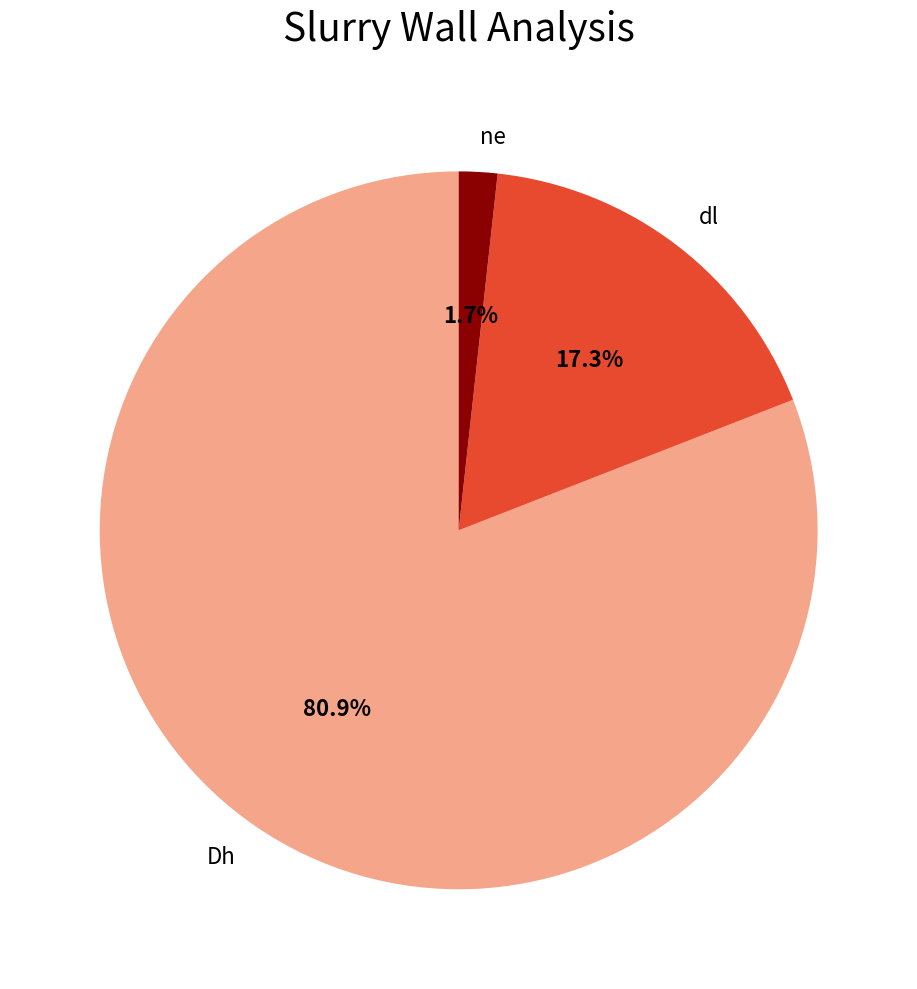

Is it true that dl is 17% of the pie?

True